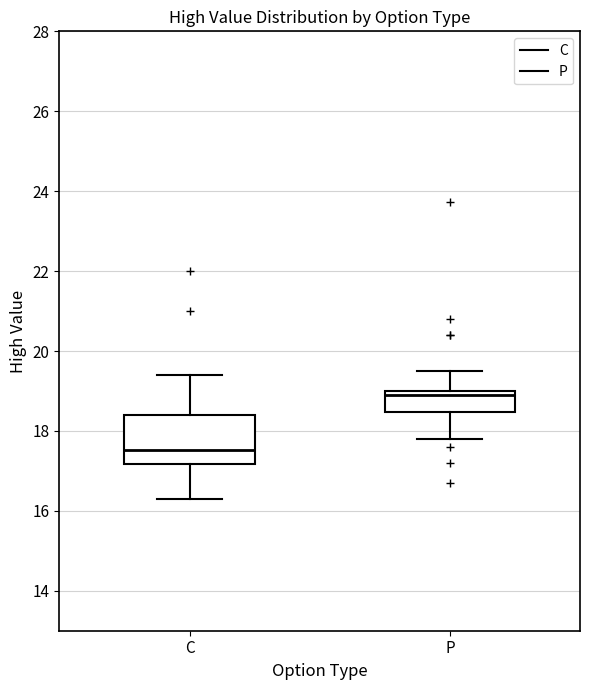

Which box's median line is the highest?

P